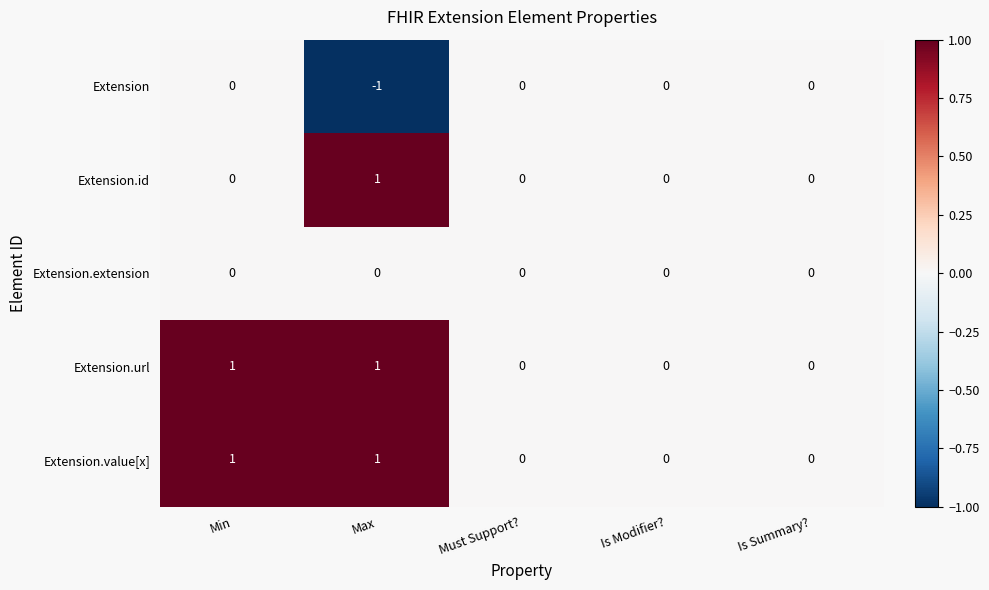

How many categories are shown in the chart?

5